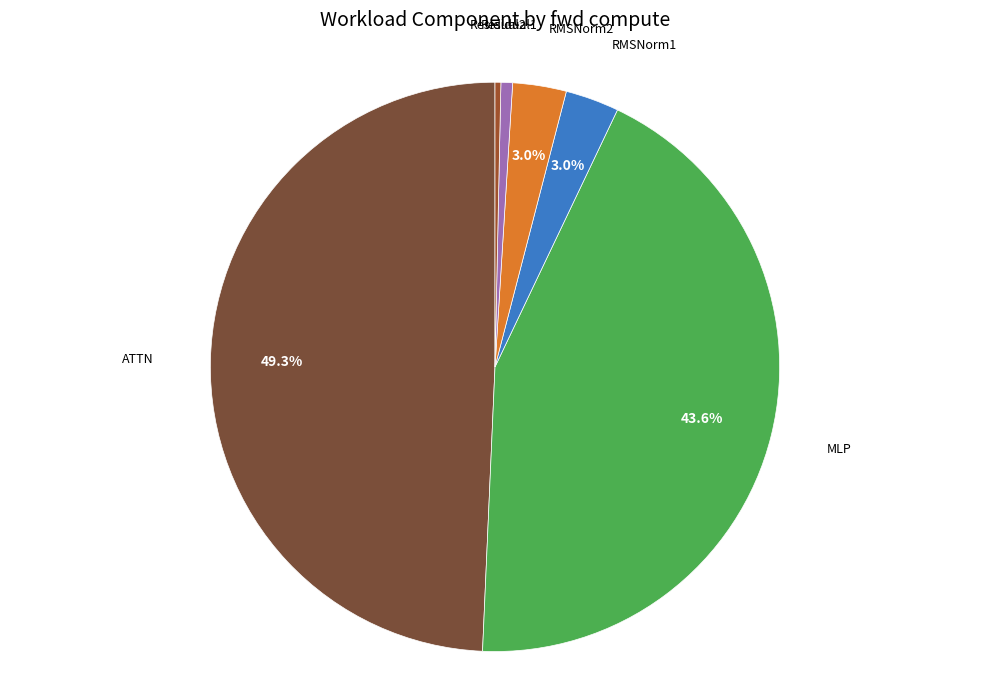

Count the number of slices in the pie.

6